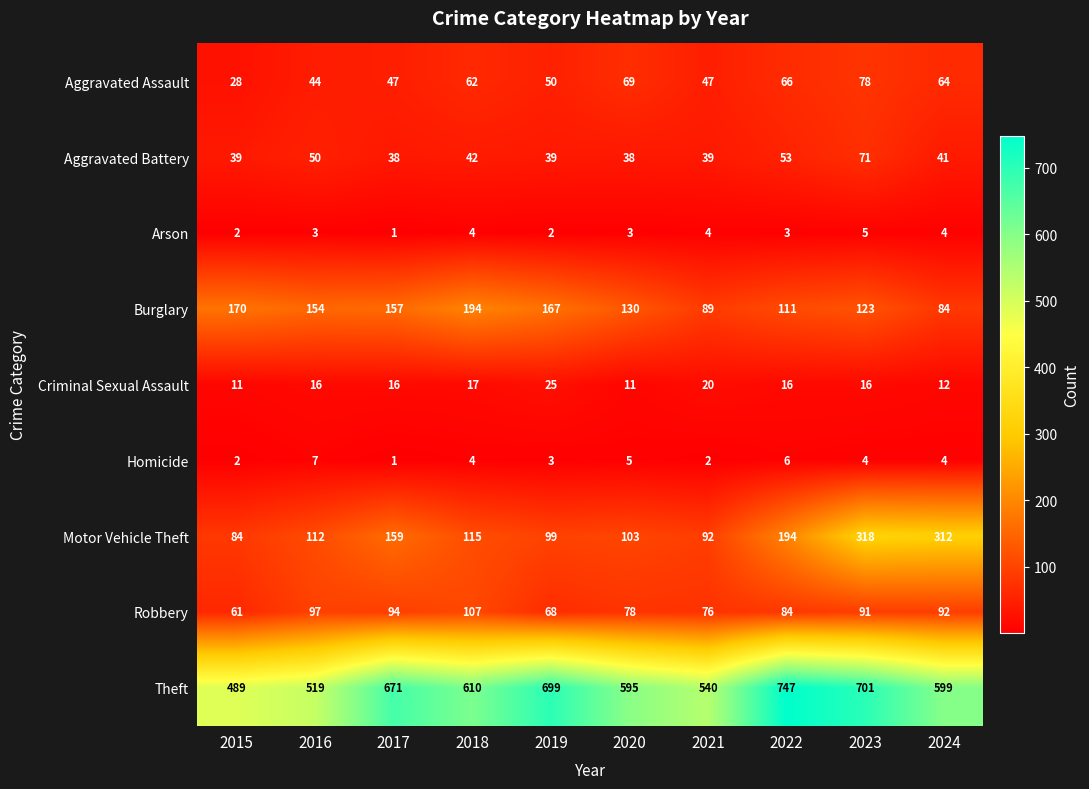

The value of Robbery at 2016 is 97. True or false?

True